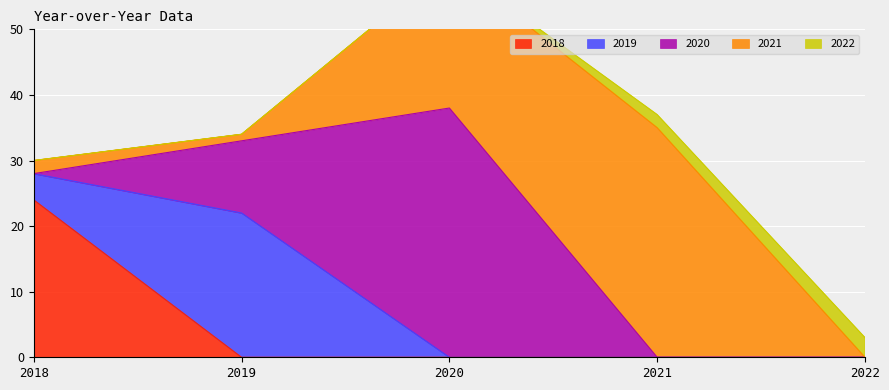

How many lines are shown in the chart?

5